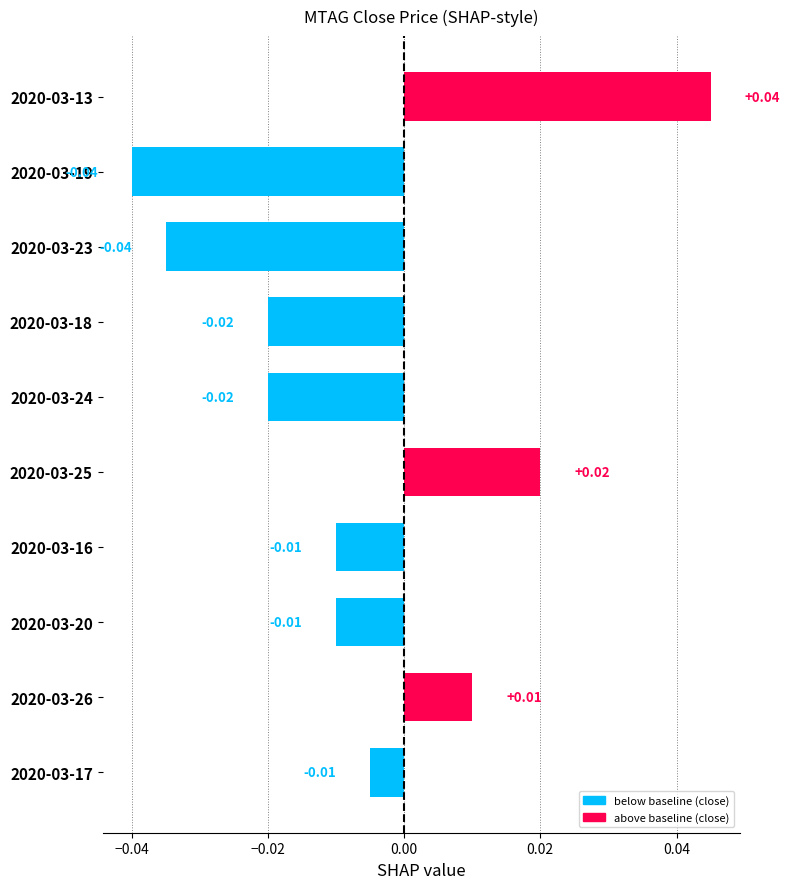

How many data points are above 0?

3